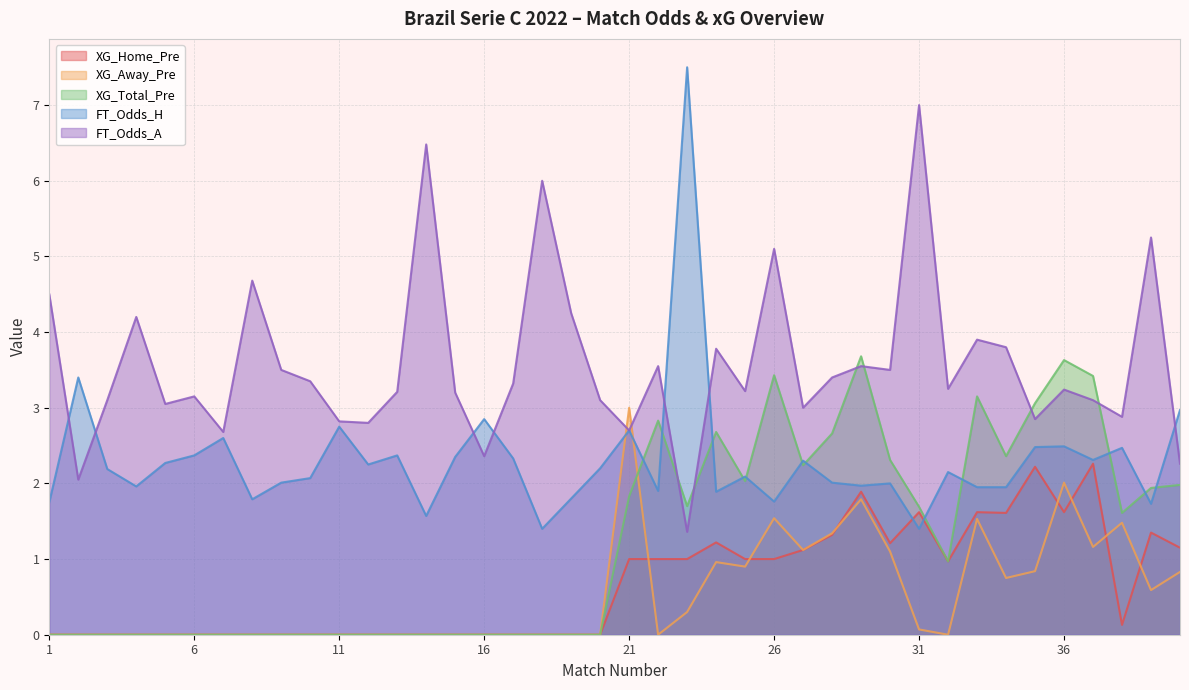

Where does the FT_Odds_A series first go above 3?

1